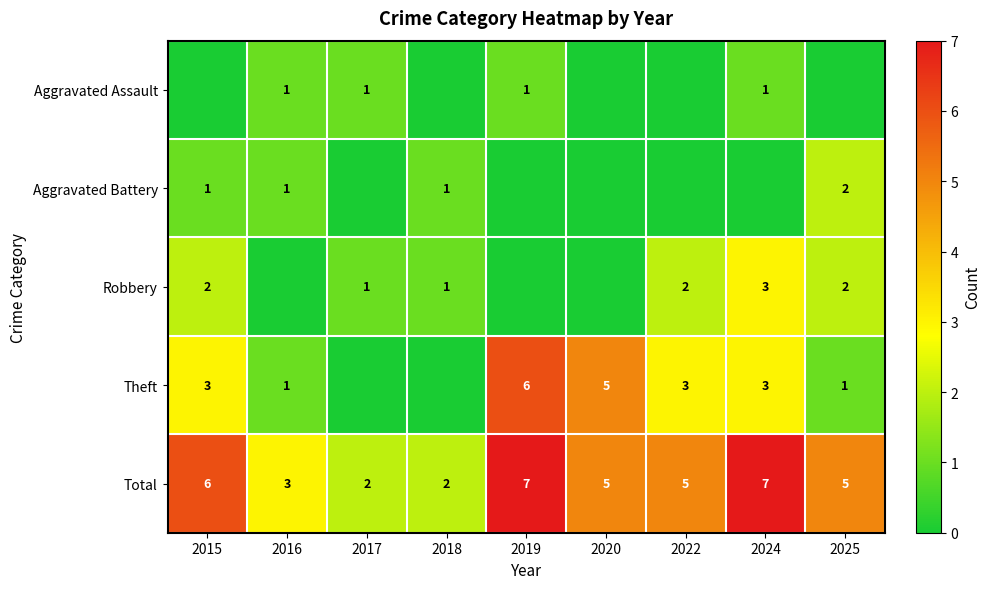

What is the sum of the Robbery values at 2025 and 2017?

3